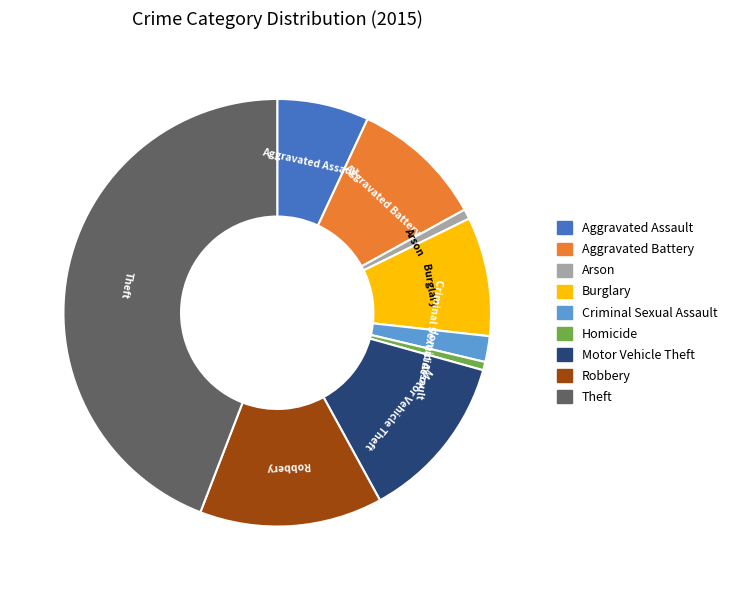

Is it true that Motor Vehicle Theft is 4% of the pie?

False